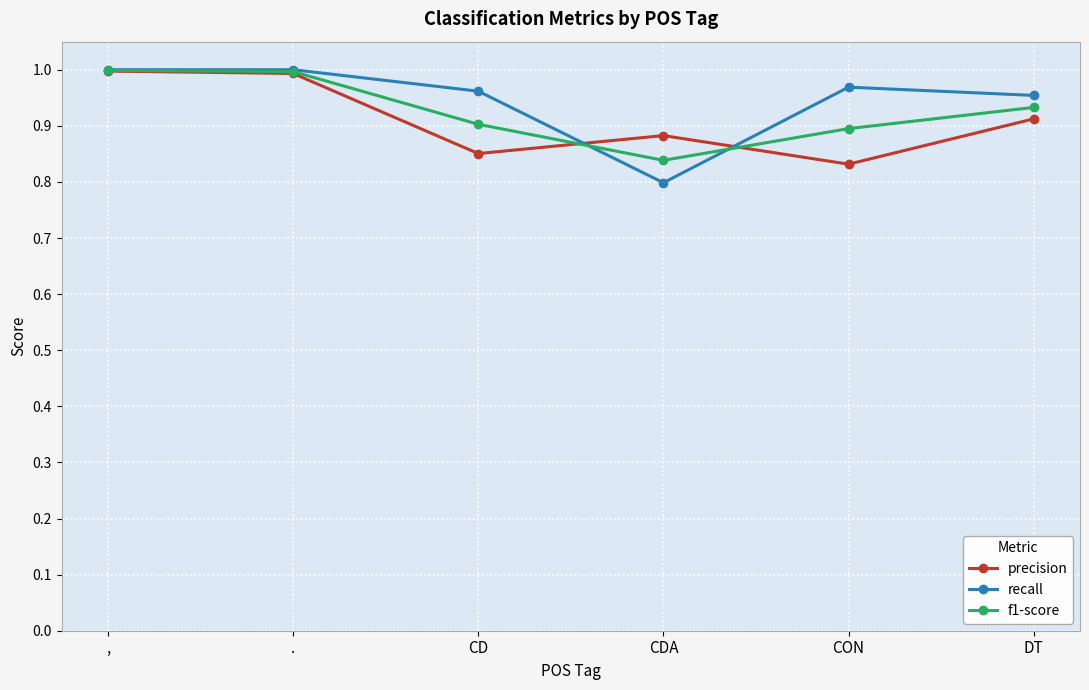

How many lines are shown in the chart?

3